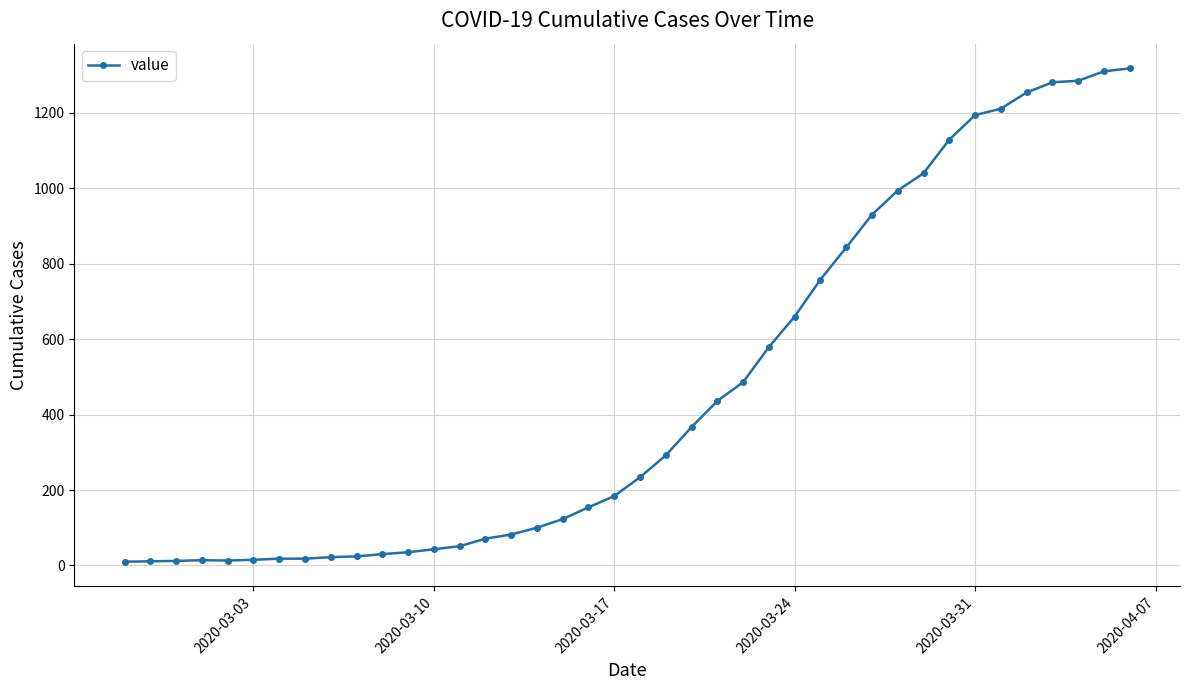

What is the maximum value shown in the chart?

1318